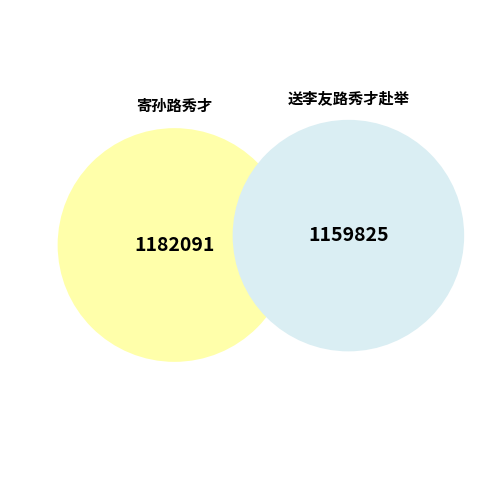

Count the number of slices in the pie.

2